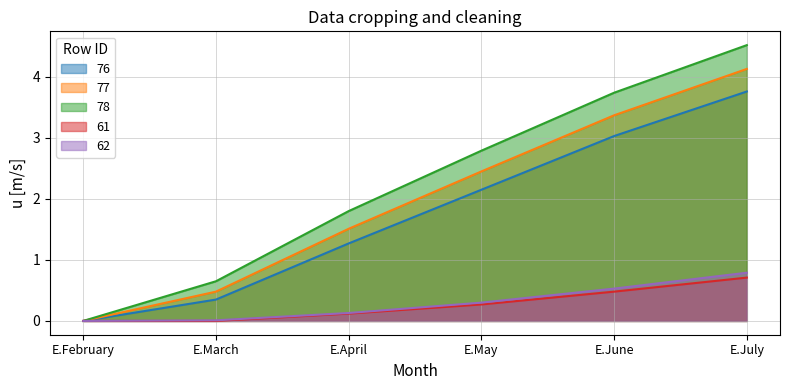

True or false: 77 and 78 cross at least once.

False